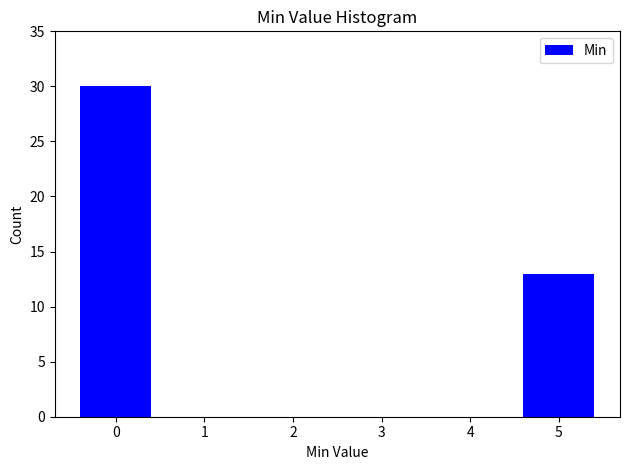

What is the change in value from 0 to 3?

-30